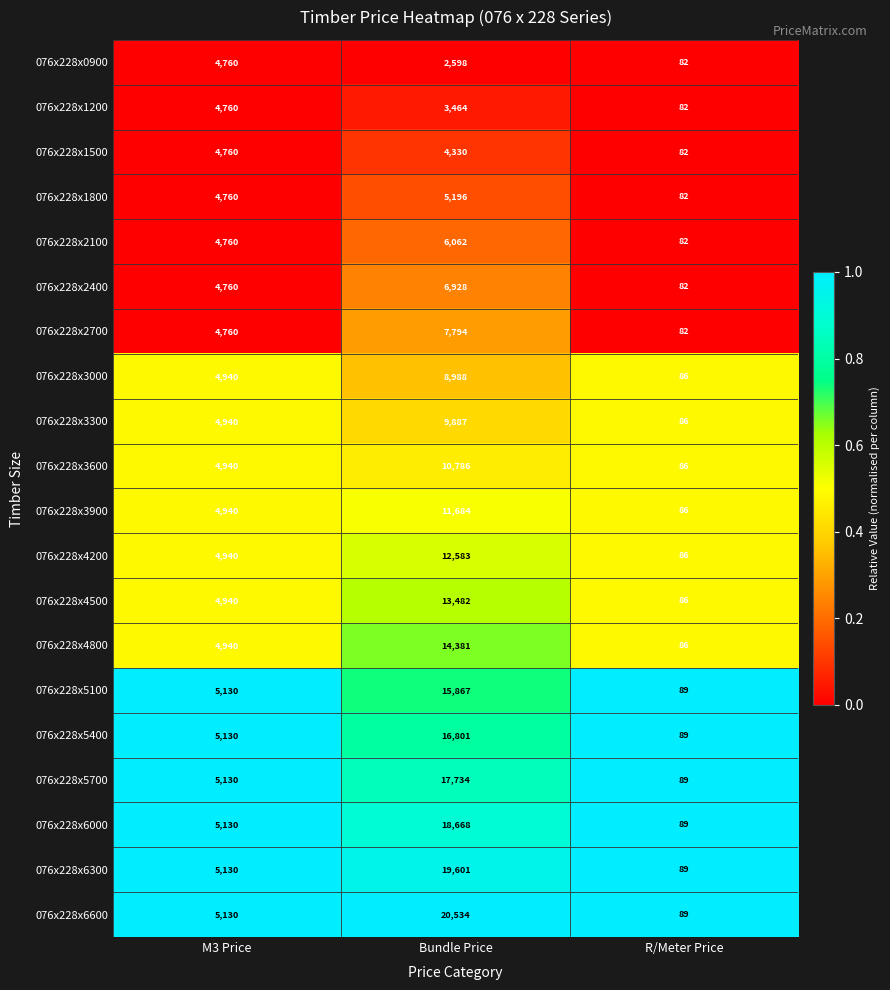

Which series has the largest range (max minus min)?

076x228x6600